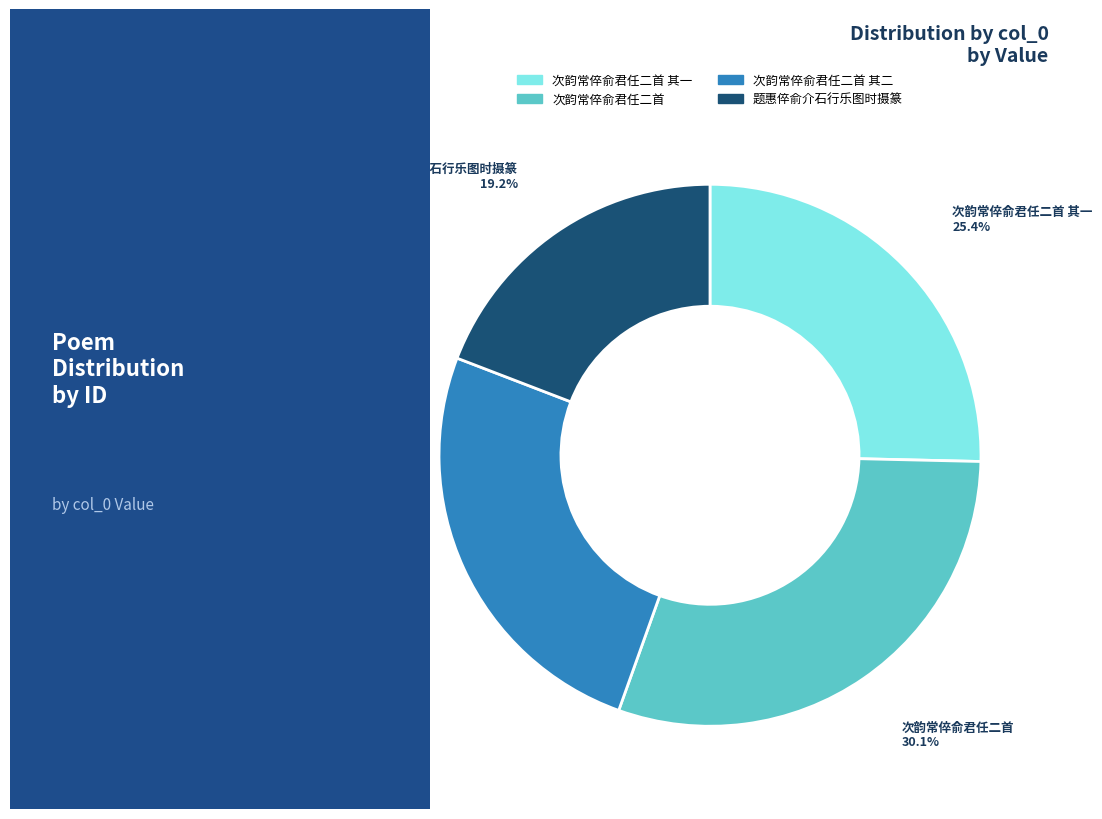

Is there a majority slice in this chart?

No